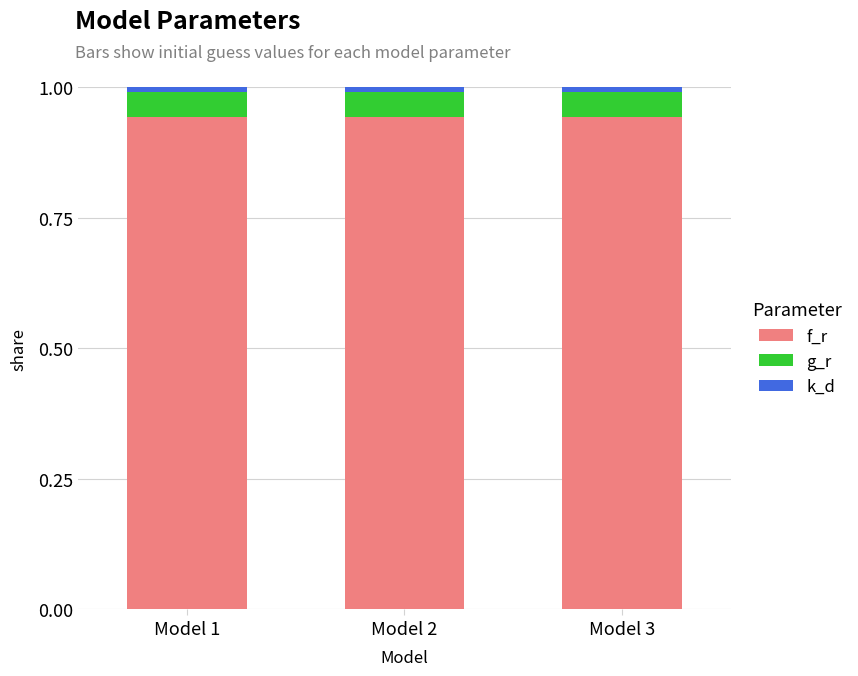

What is the sum of all f_r values?

2.8